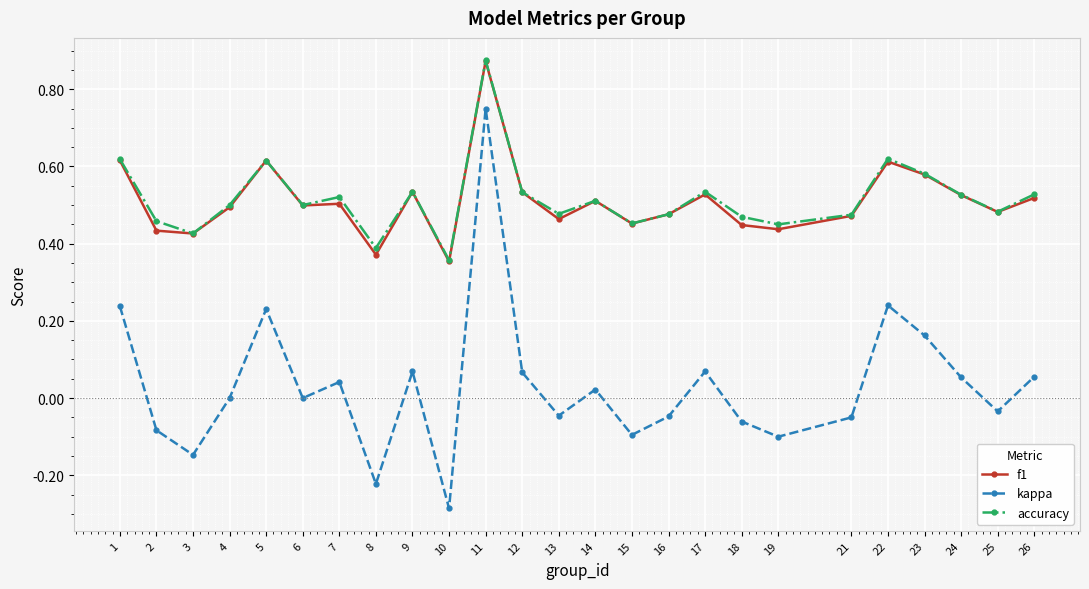

Which label corresponds to the largest value in the chart?

11